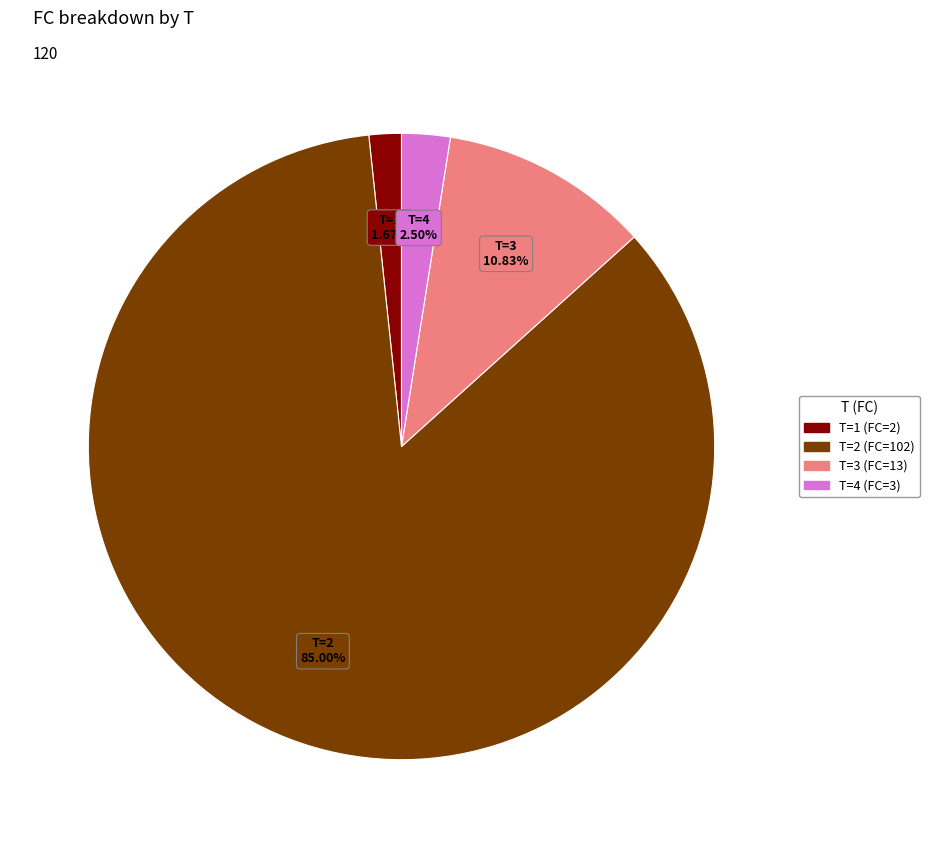

How many slices are in this pie chart?

4